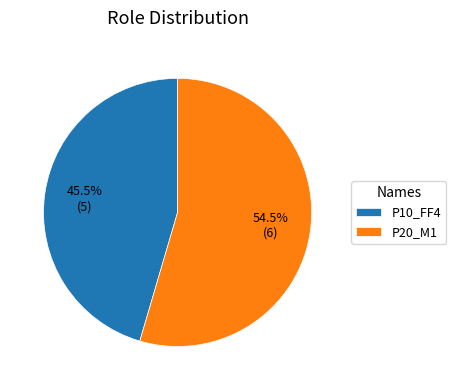

Rank the categories by value from lowest to highest.

P10_FF4, P20_M1